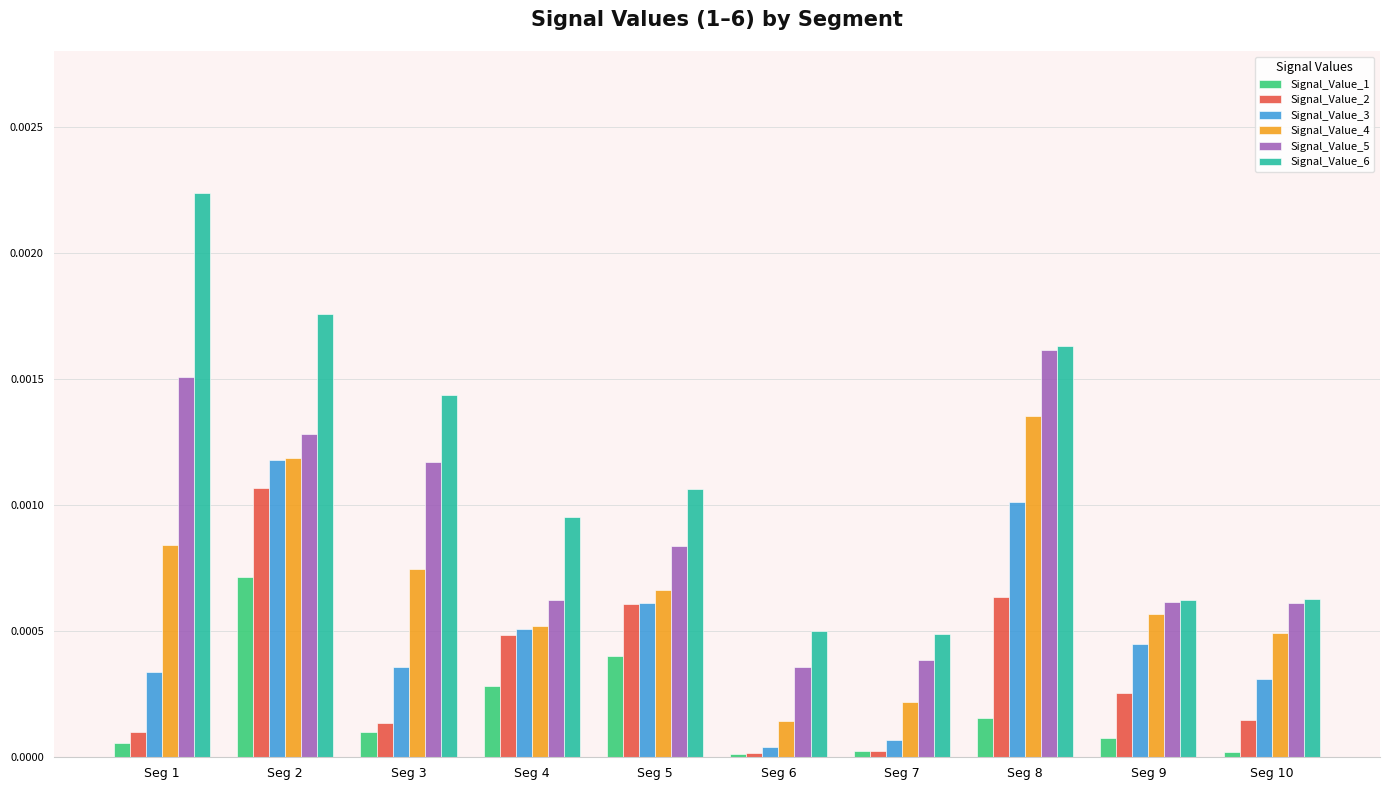

The Signal_Value_5 series shows 0.0 at Seg 4. True or false?

True